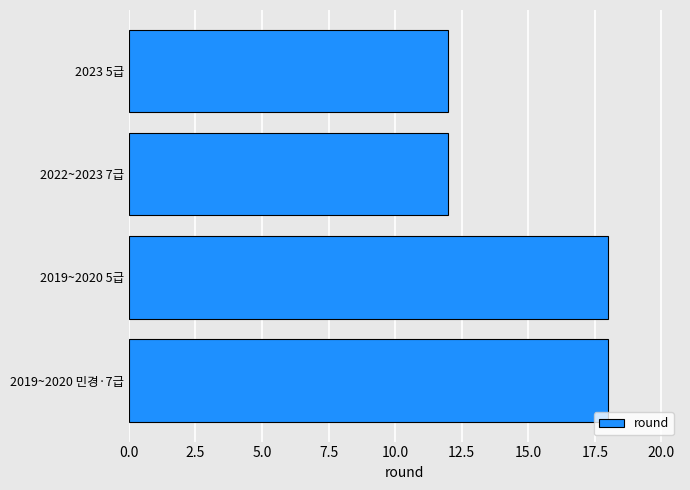

Count the number of categories in the chart.

4